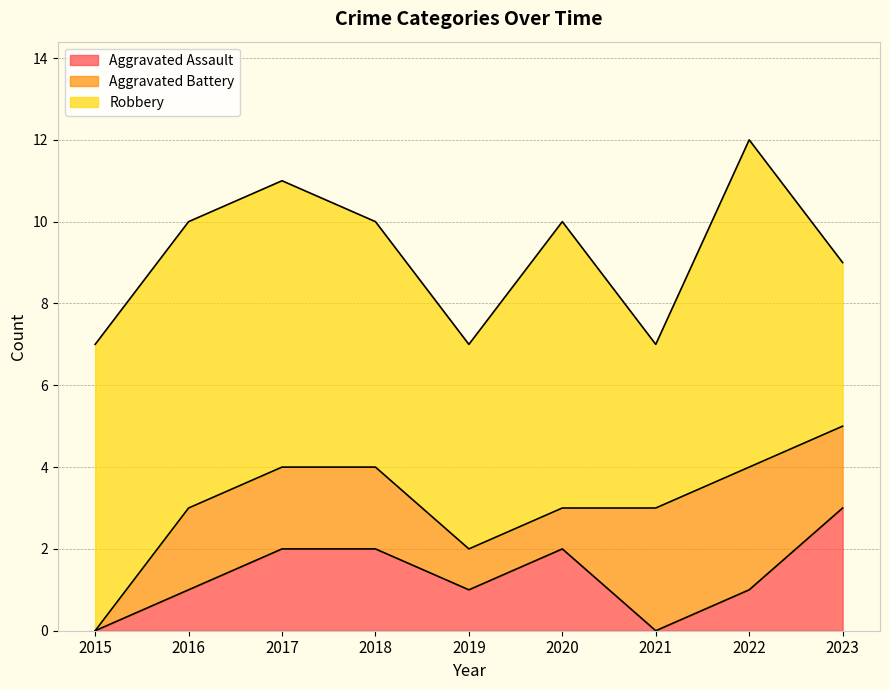

The value of Robbery at 2022 is 14. True or false?

False